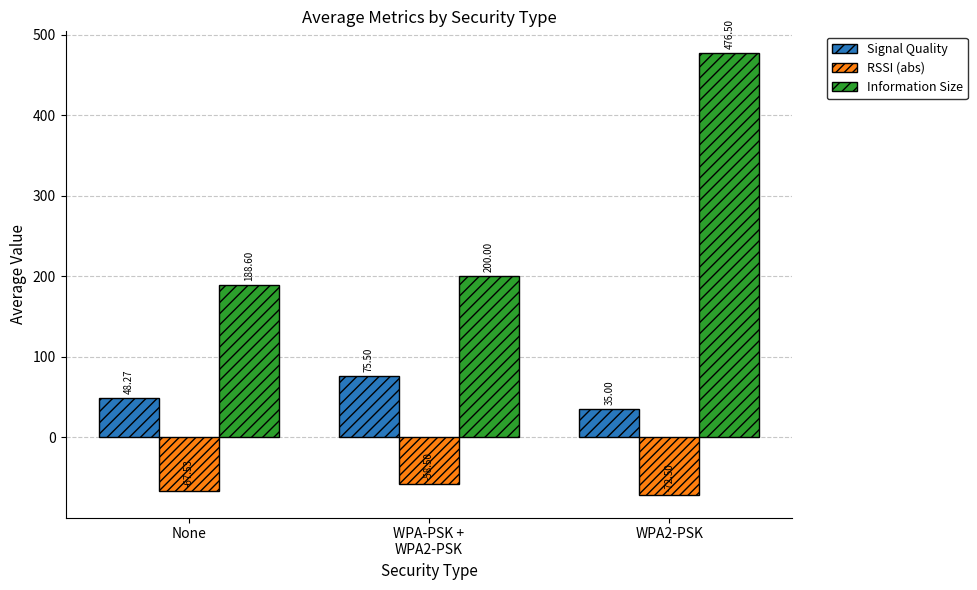

At which category does the chart reach its minimum across all series?

WPA2-PSK